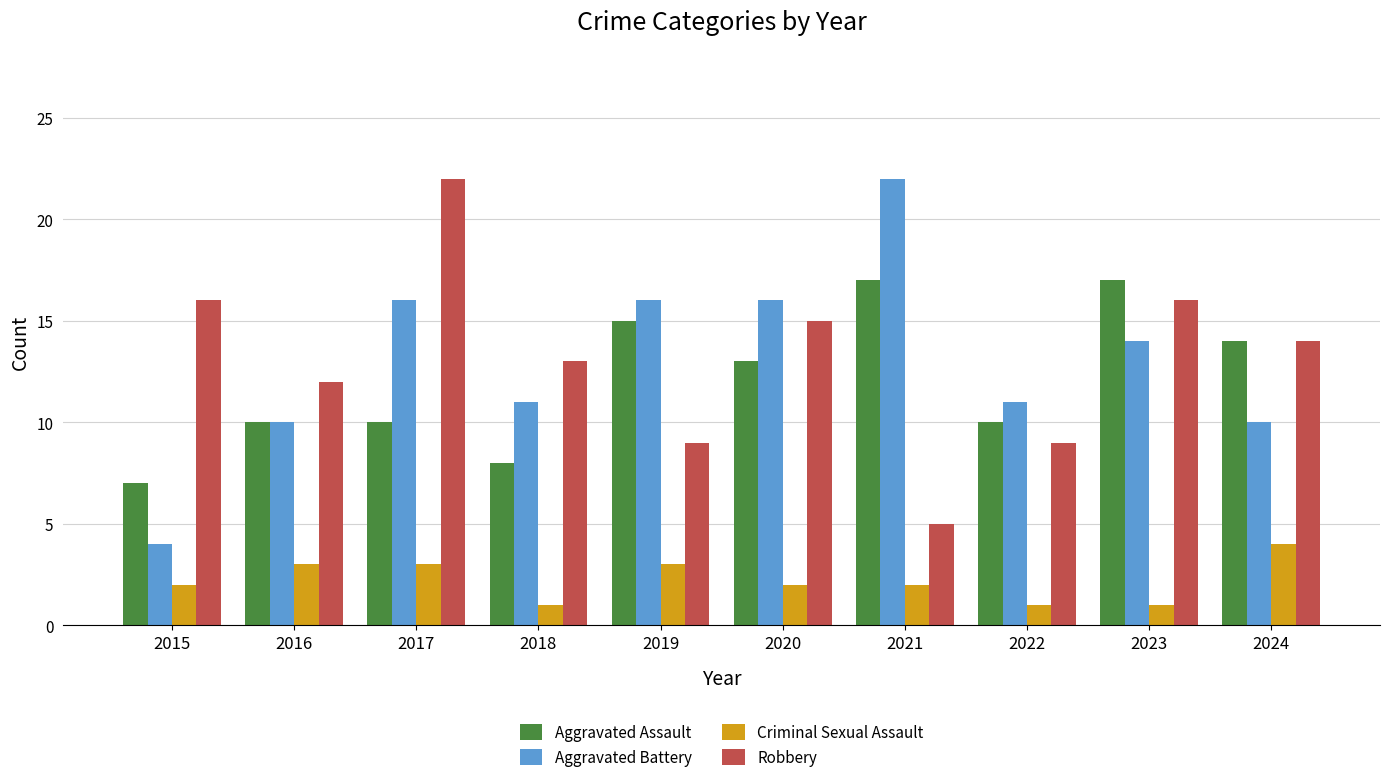

What is the difference between the maximum and second lowest values in the Aggravated Assault series?

9